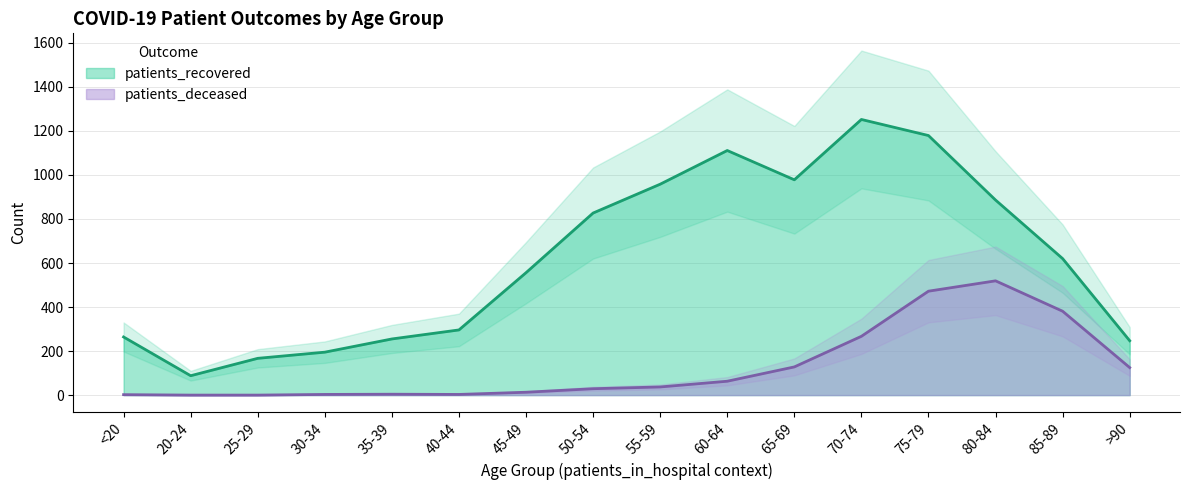

What is the difference between the maximum and minimum values in the patients_deceased series?

519